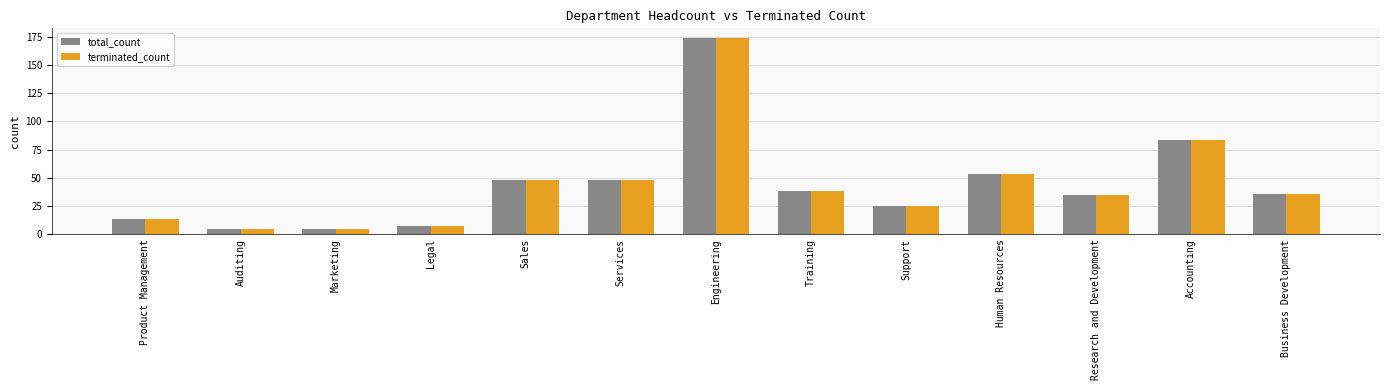

What is the difference between the terminated_count values at Marketing and Human Resources?

48